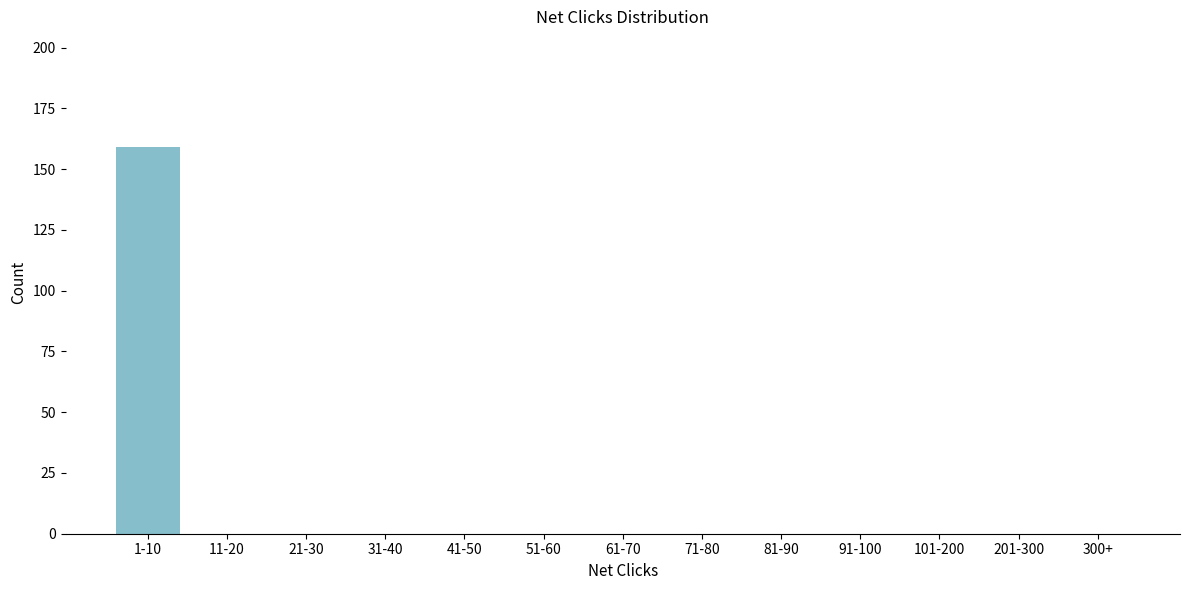

Reading left to right, transcribe all the data shown in this chart.

1-10=159	11-20=0	21-30=0	31-40=0	41-50=0	51-60=0	61-70=0	71-80=0	81-90=0	91-100=0	101-200=0	201-300=0	300+=0